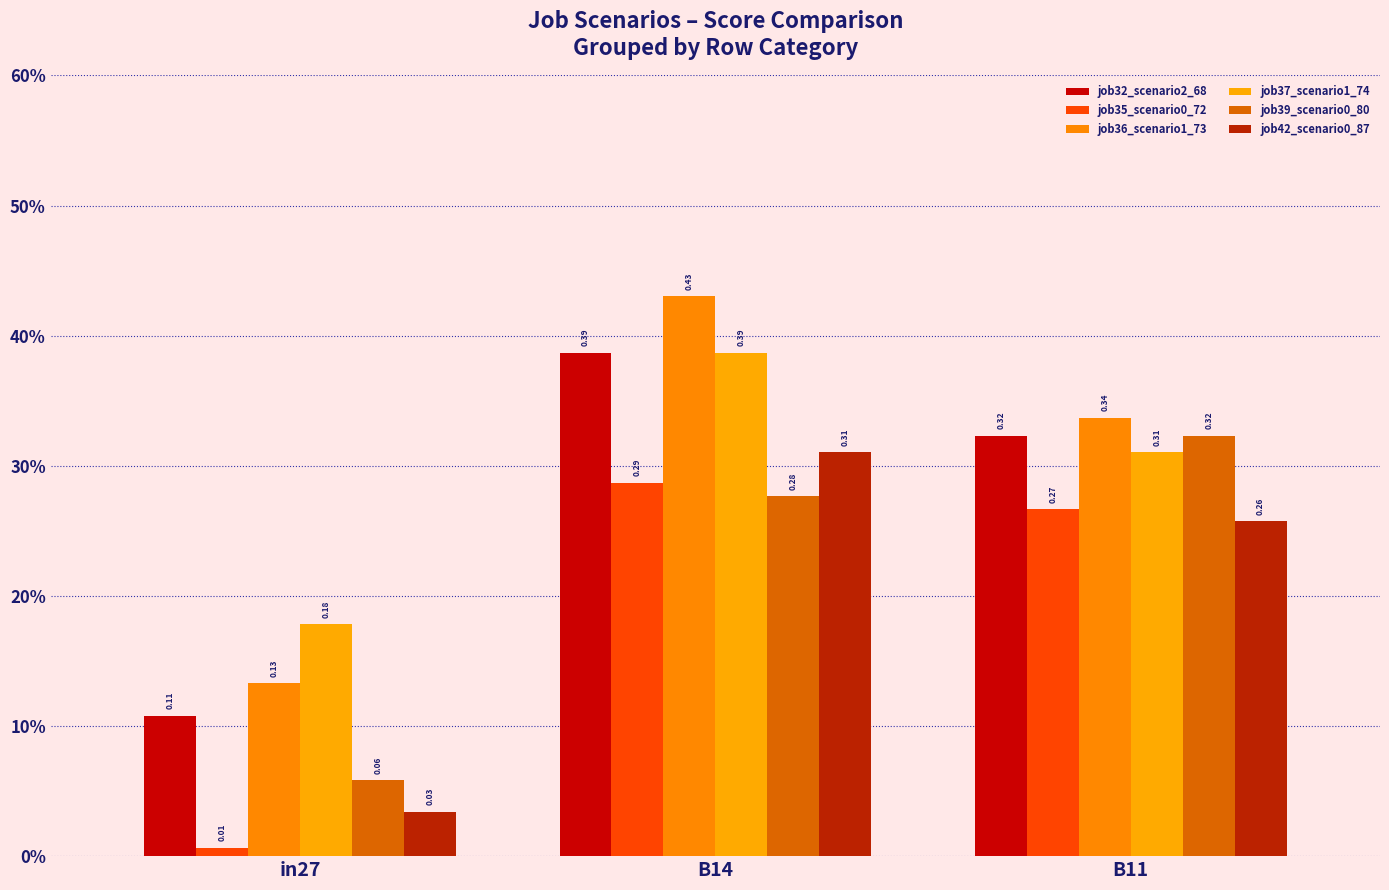

How many job37_scenario1_74 values are between 0 and 1?

3